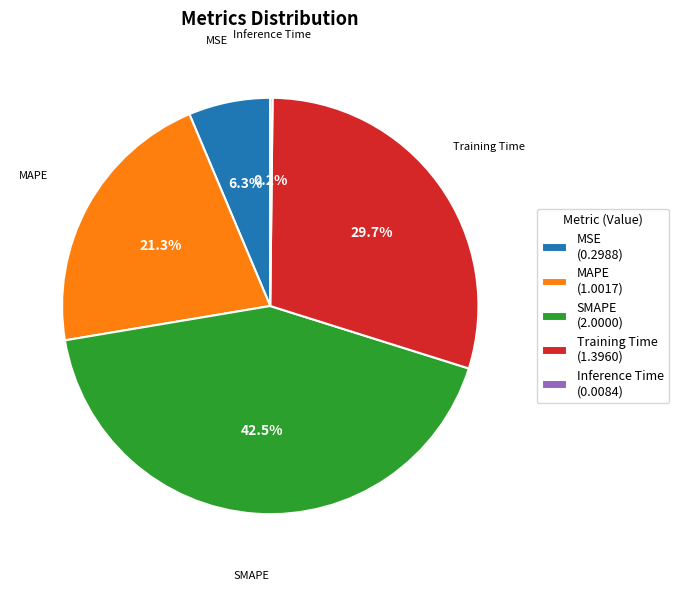

Is there a majority slice in this chart?

No